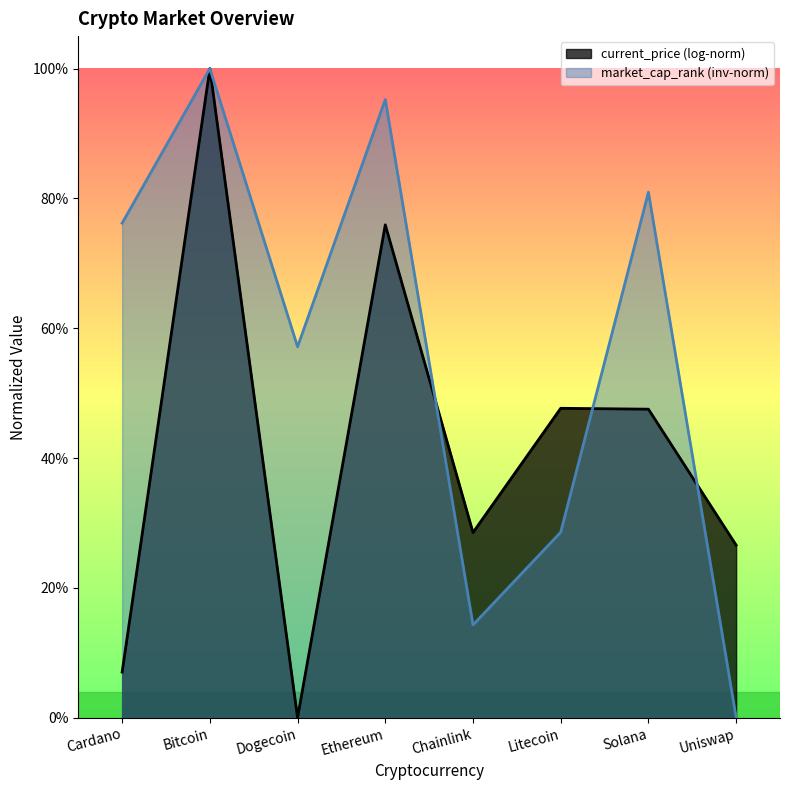

Does the chart display data point markers on the line(s)?

No